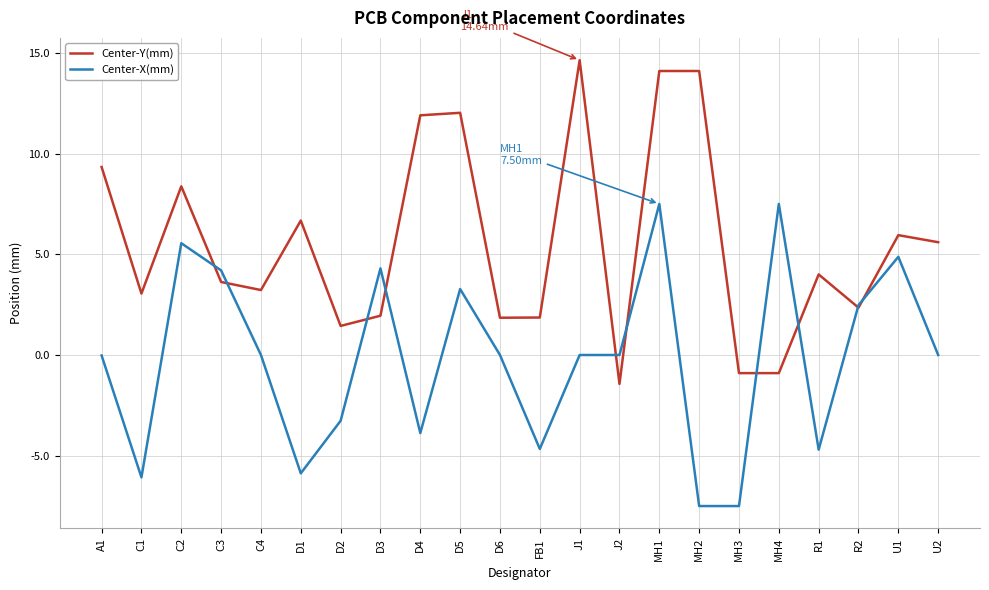

Which series has the largest total across all categories?

Center-Y(mm)